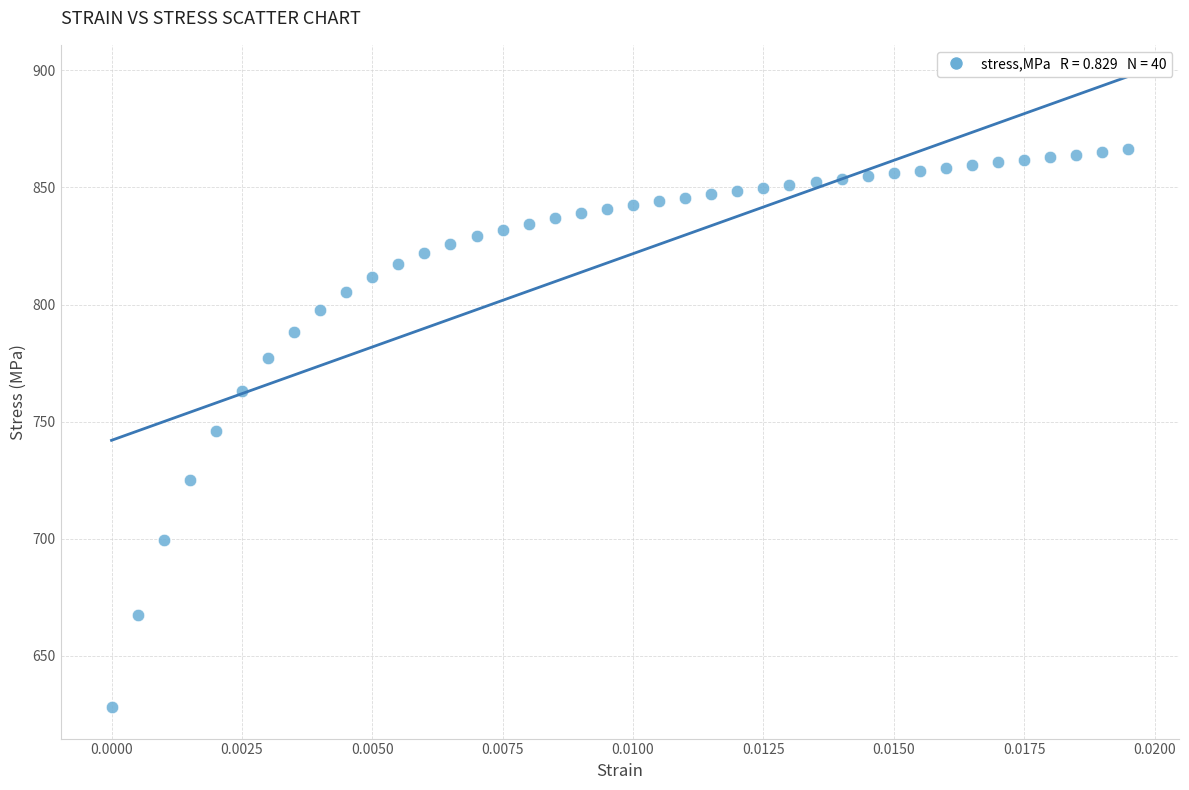

What is the range of Y values (max minus min)?

238.1